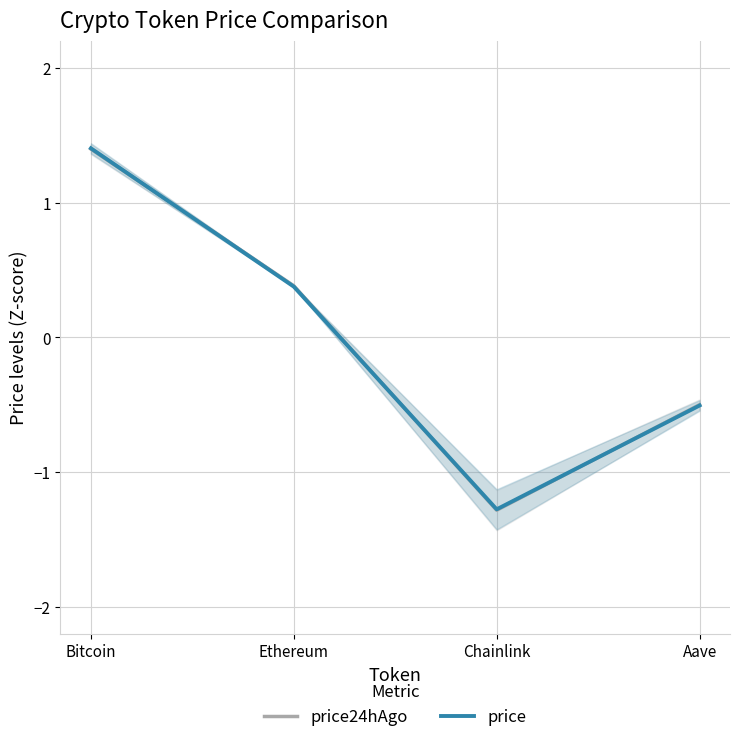

At which label does price24hAgo first exceed 0?

Bitcoin